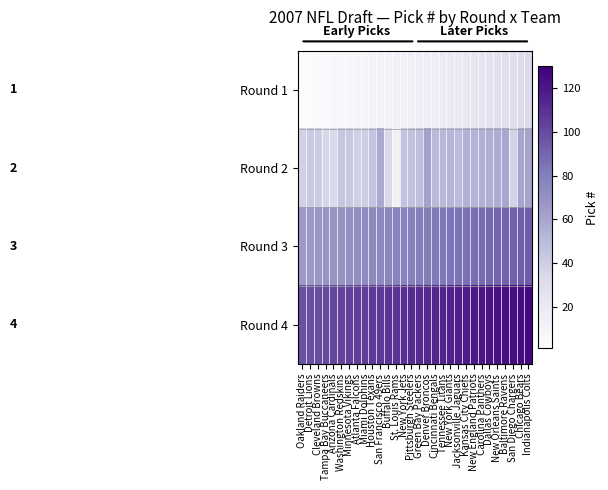

At which label does Round 1 first exceed 16?

Denver Broncos